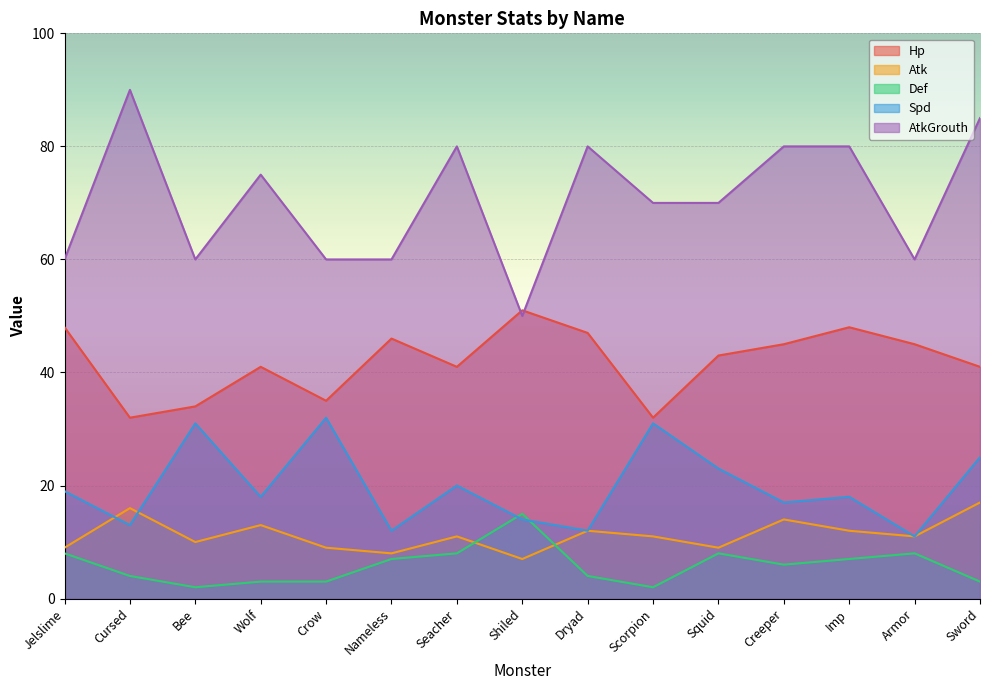

What is the difference between the Def values at Crow and Cursed?

1